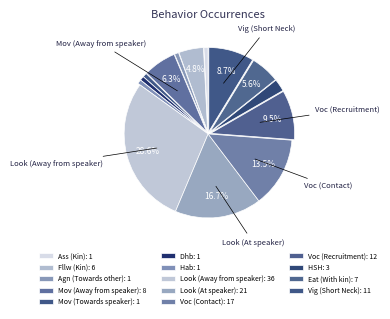

Which category has the smallest portion of the pie?

Ass (Kin)